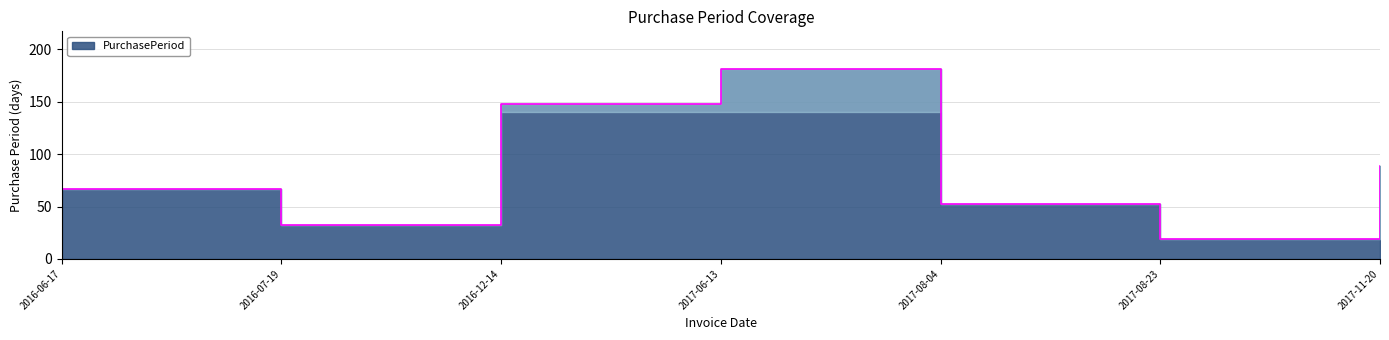

Reading left to right, extract all data points from this chart.

67	32	148	181	52	19	89